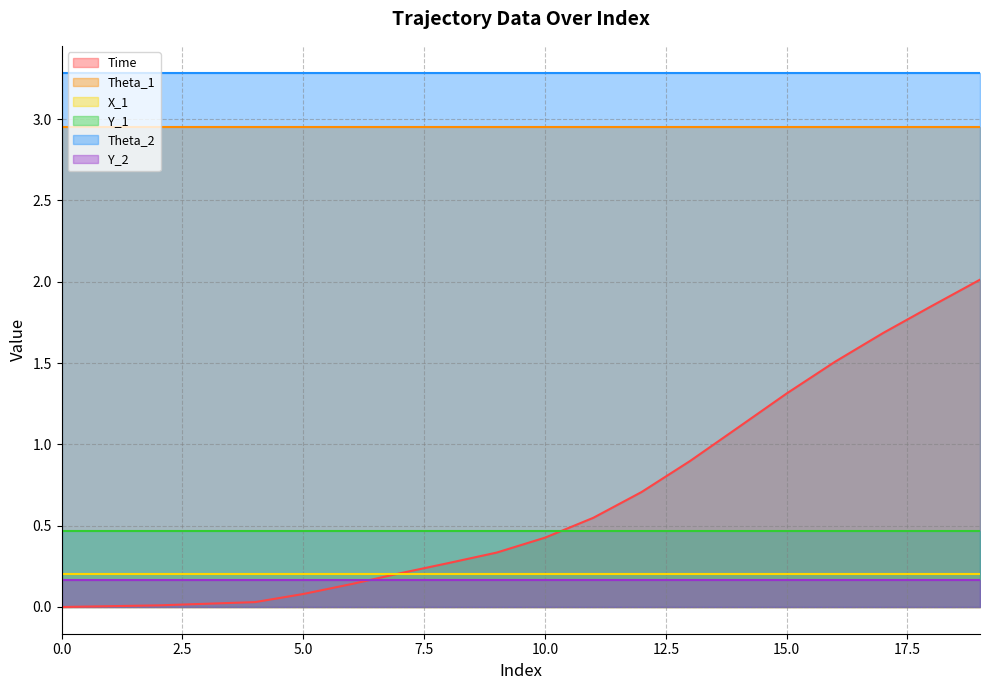

At which category is the sum across all series the highest?

19